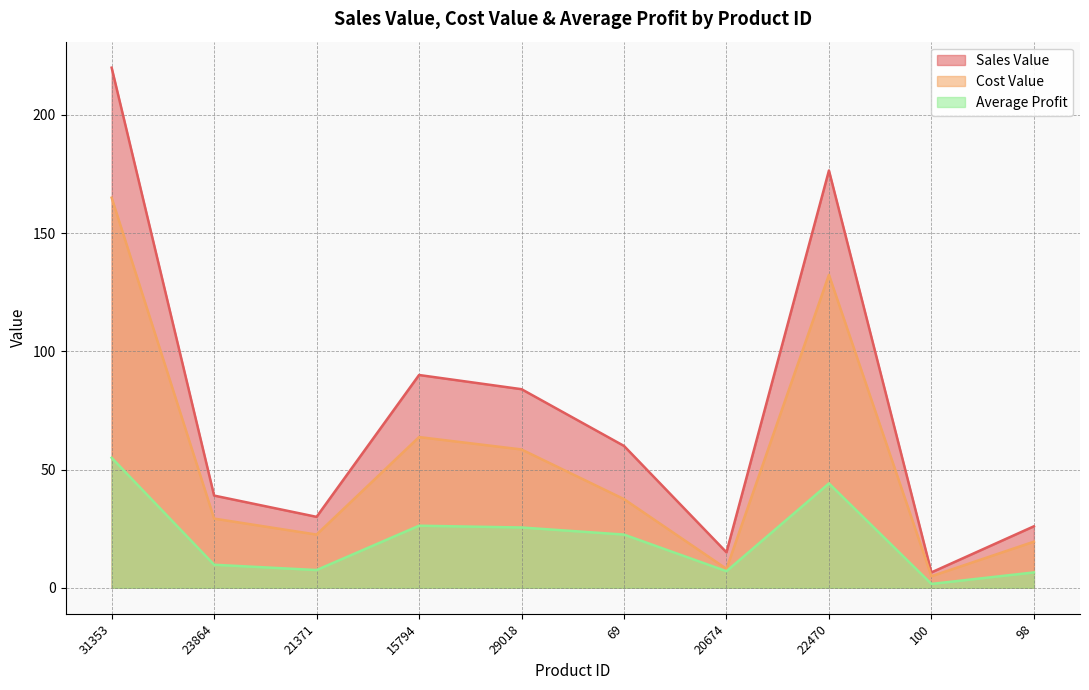

List the labels in order of Average Profit value, smallest first.

100, 98, 20674, 21371, 23864, 69, 29018, 15794, 22470, 31353